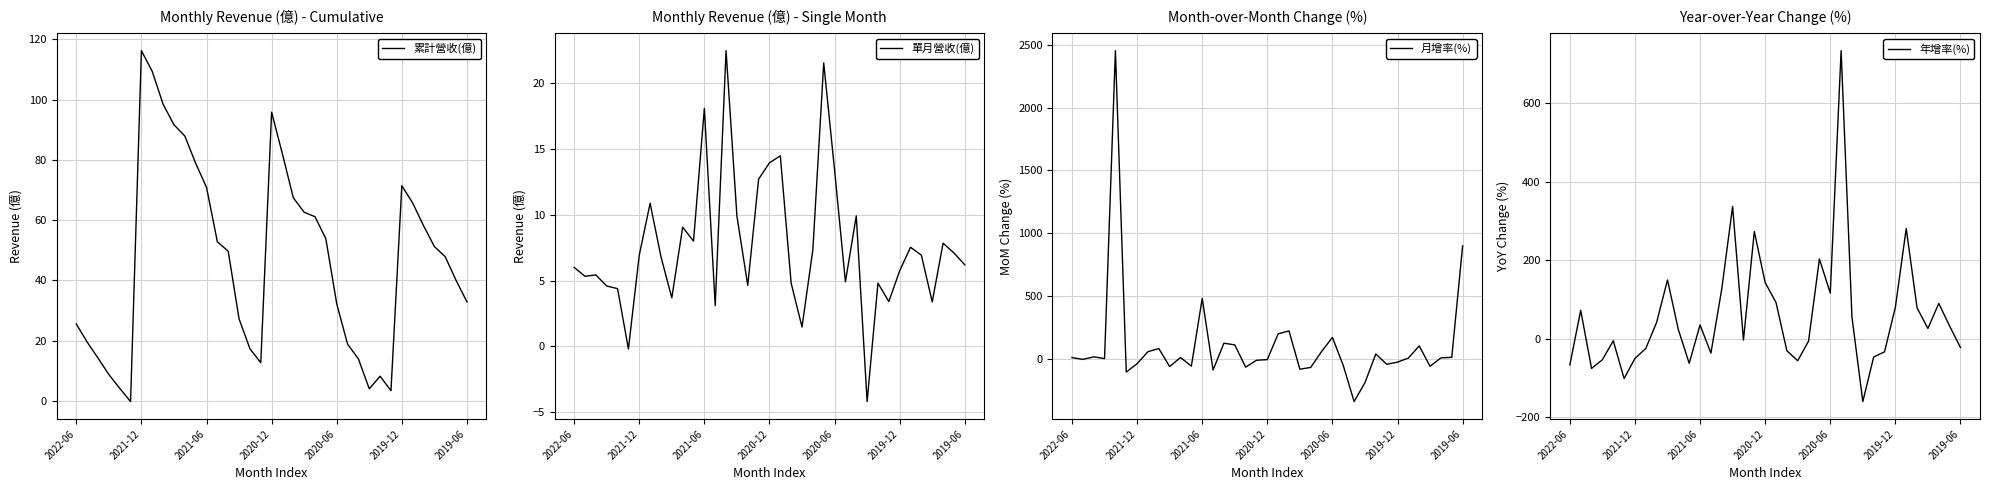

What is the difference between the second highest and second lowest values in the 年增率(%) series?

438.3